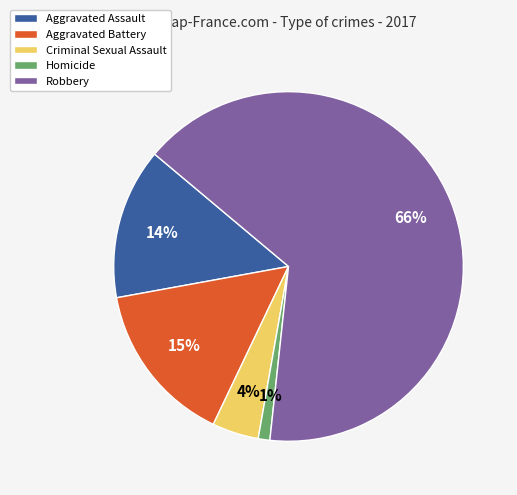

Does Robbery account for over 50% of the chart?

Yes